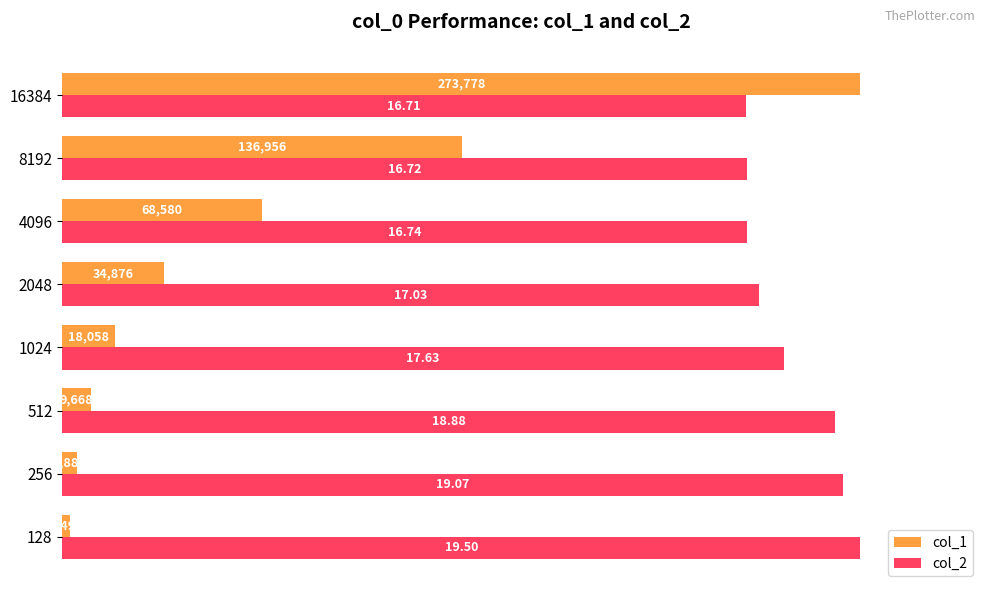

What are all the series names shown in the legend?

col_1, col_2